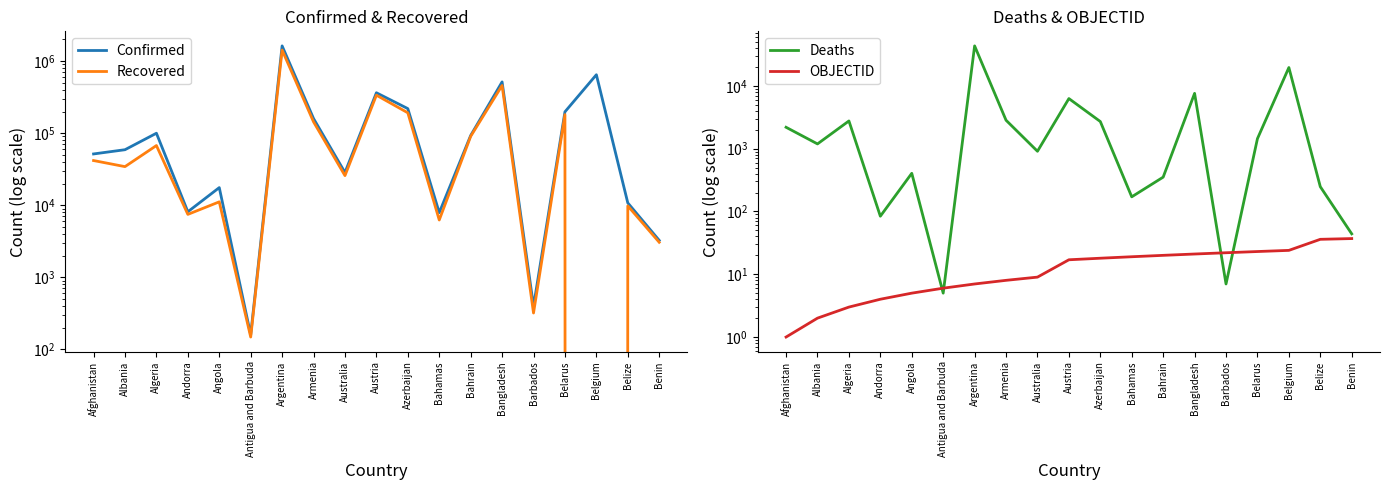

What is the sum of all Deaths values?

92123